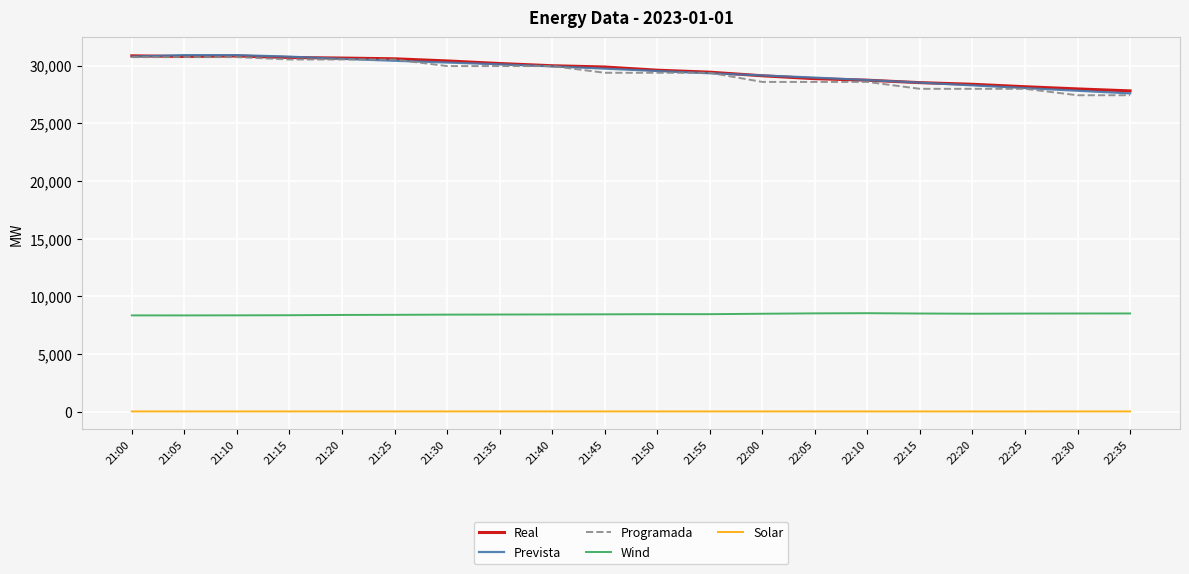

What are all the series names shown in the legend?

Real, Prevista, Programada, Wind, Solar